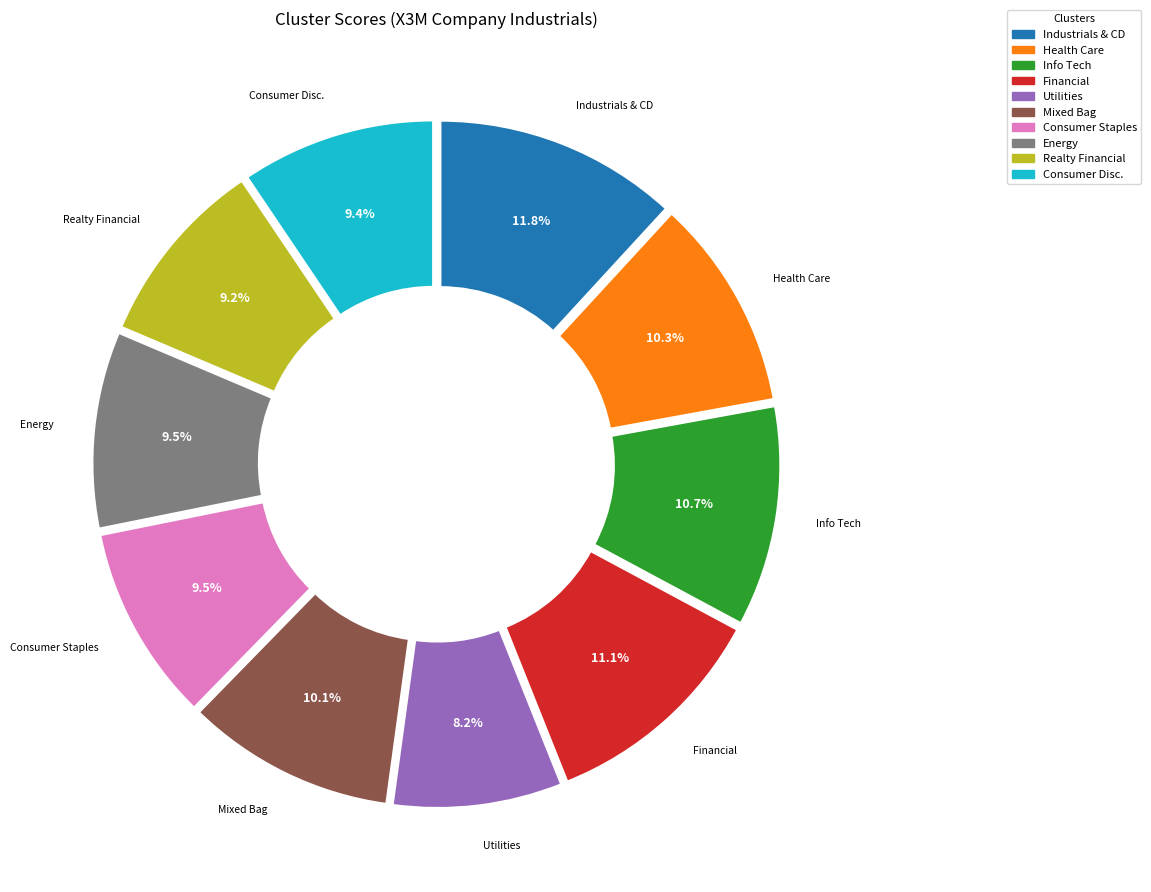

Which category has the smallest portion of the pie?

Utilities